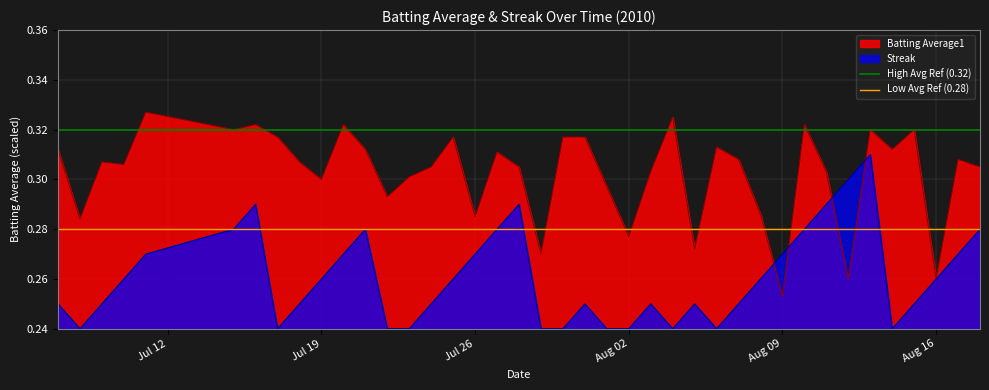

At which label is Batting Average1 closest to 0?

Aug 09